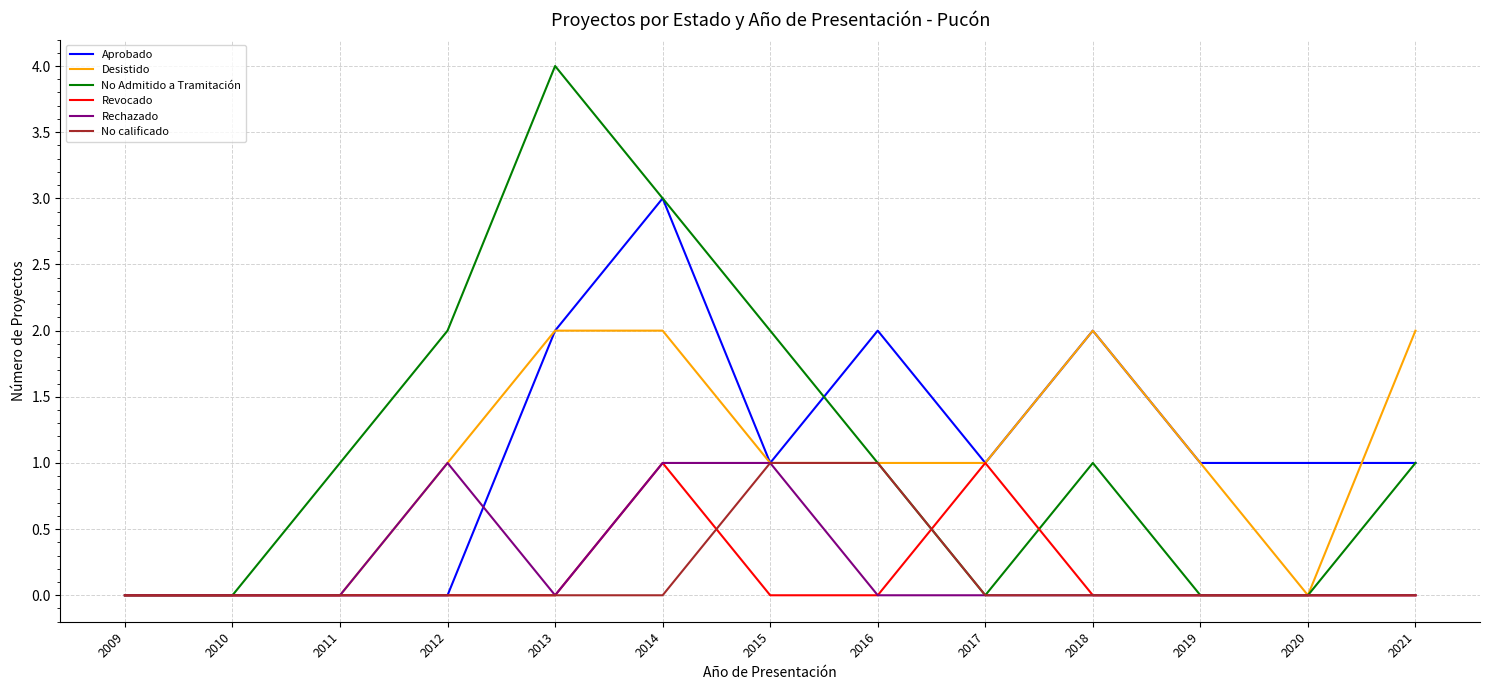

Reading right to left, what are all the values shown in this chart?

Aprobado: 2021=1	2020=1	2019=1	2018=2	2017=1	2016=2	2015=1	2014=3	2013=2	2012=0	2011=0	2010=0	2009=0
Desistido: 2021=2	2020=0	2019=1	2018=2	2017=1	2016=1	2015=1	2014=2	2013=2	2012=1	2011=0	2010=0	2009=0
No Admitido a Tramitación: 2021=1	2020=0	2019=0	2018=1	2017=0	2016=1	2015=2	2014=3	2013=4	2012=2	2011=1	2010=0	2009=0
Revocado: 2021=0	2020=0	2019=0	2018=0	2017=1	2016=0	2015=0	2014=1	2013=0	2012=0	2011=0	2010=0	2009=0
Rechazado: 2021=0	2020=0	2019=0	2018=0	2017=0	2016=0	2015=1	2014=1	2013=0	2012=1	2011=0	2010=0	2009=0
No calificado: 2021=0	2020=0	2019=0	2018=0	2017=0	2016=1	2015=1	2014=0	2013=0	2012=0	2011=0	2010=0	2009=0